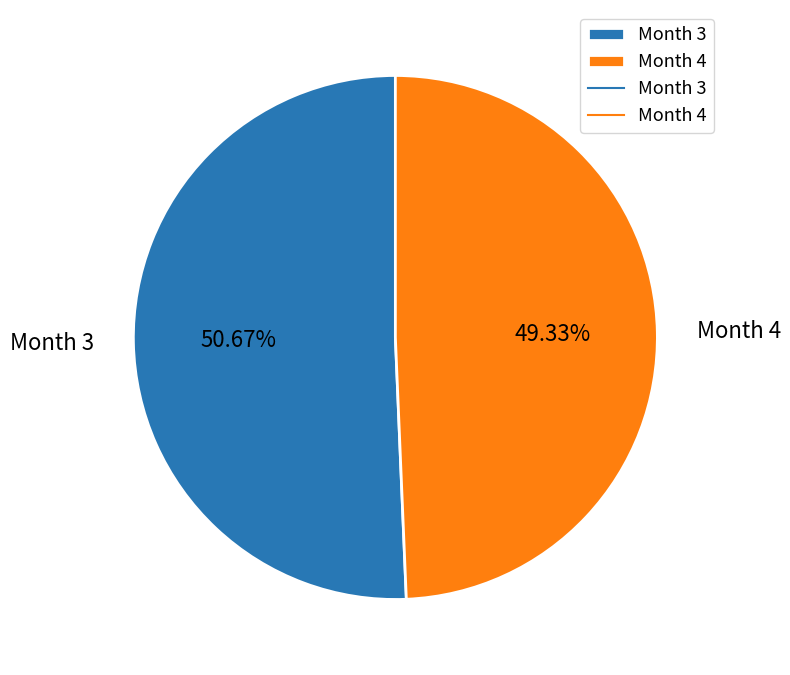

How many slices are in this pie chart?

2